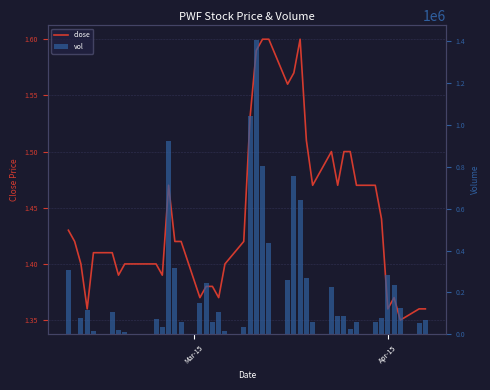

The value of close at Apr-15 is 1.4. True or false?

True